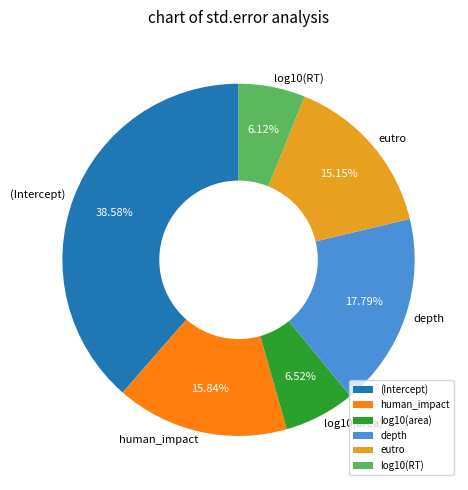

Do (Intercept) and log10(area) together represent more than half of the pie?

No